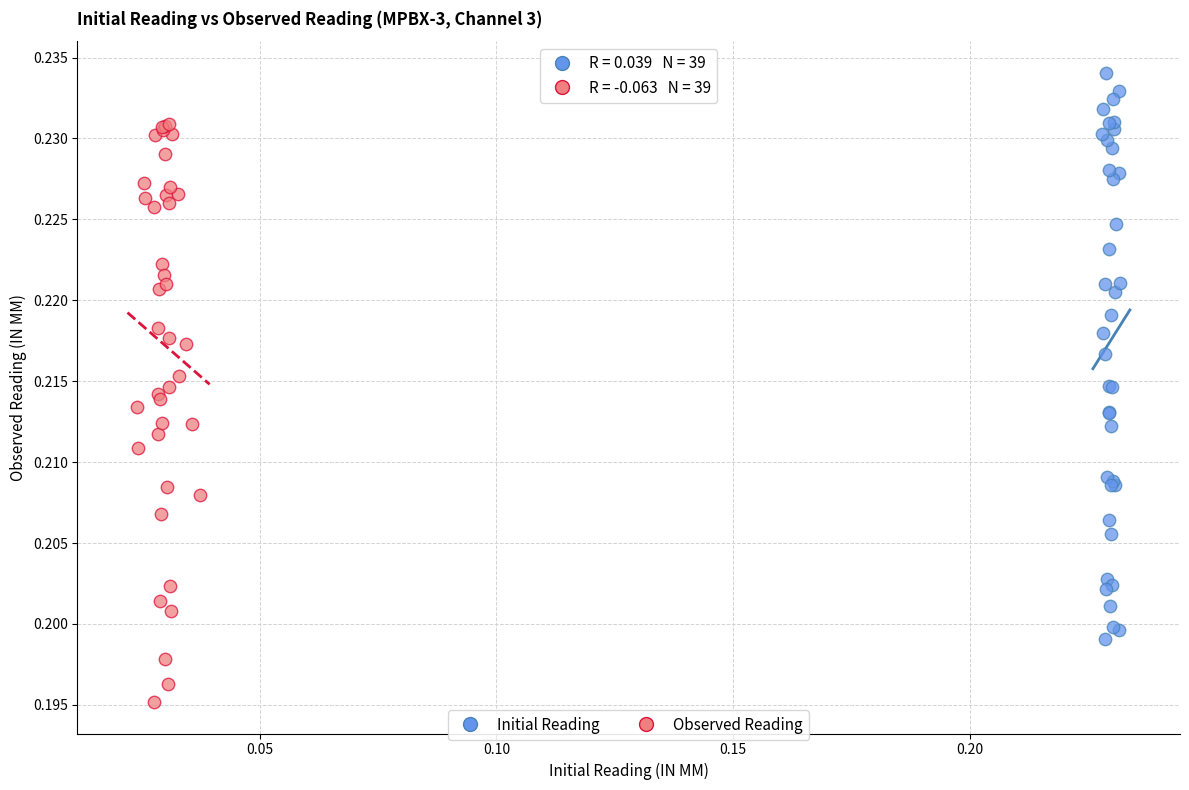

What are all the series names shown in the legend?

Initial Reading, Observed Reading